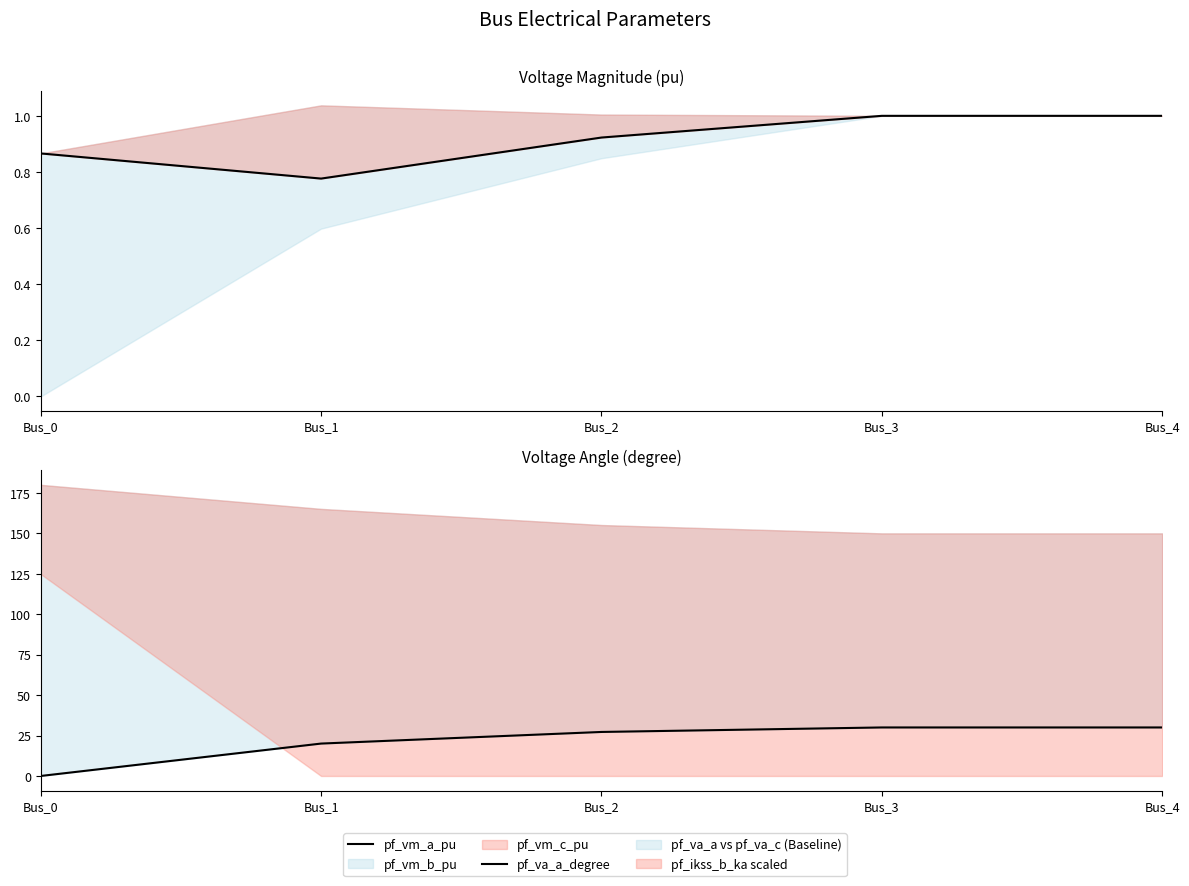

True or false: pf_va_a_degree and pf_vm_a_pu cross at least once.

True